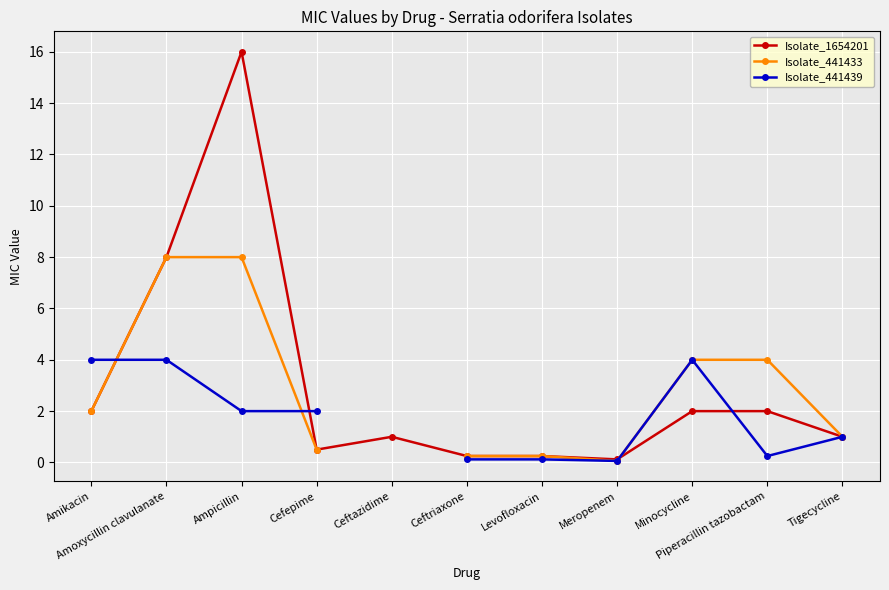

True or false: Isolate_1654201 has a value of 0.5 at Amikacin.

False